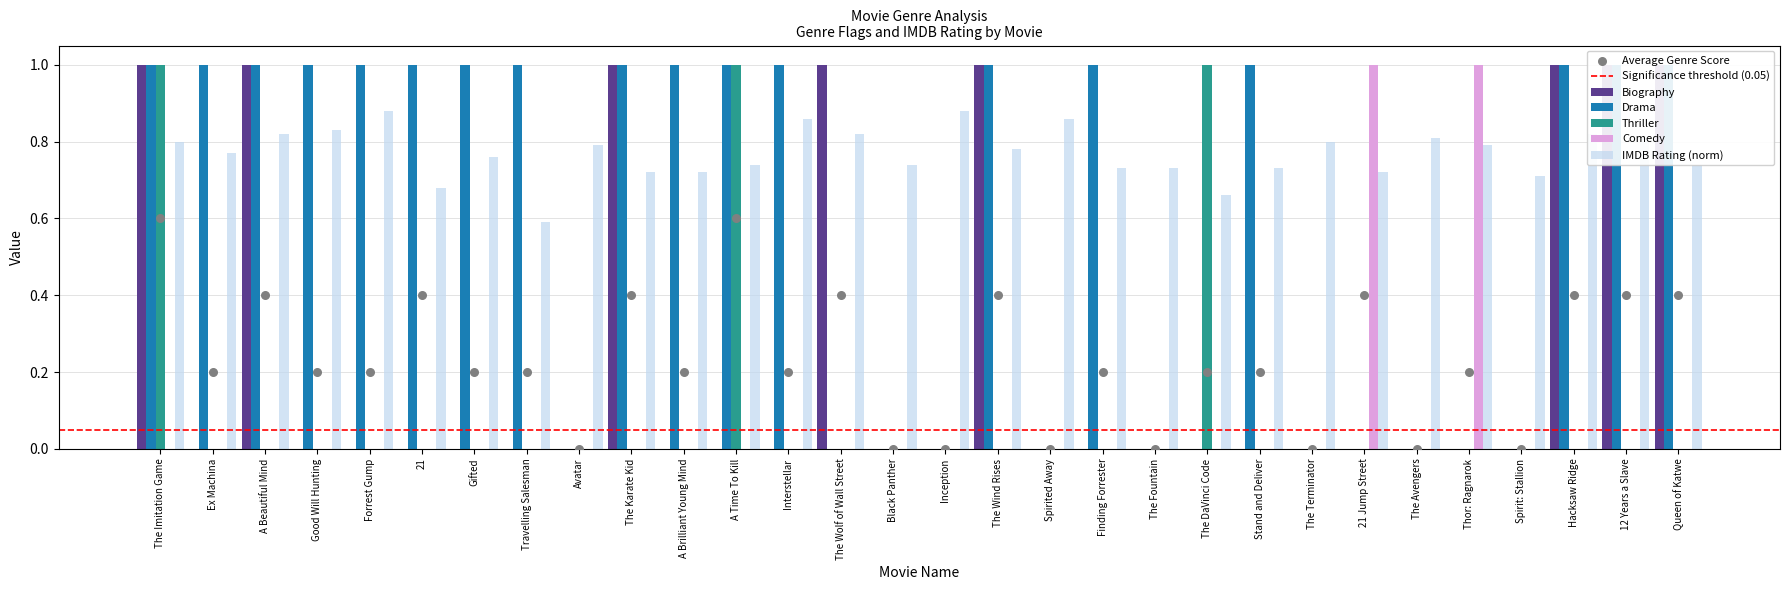

Which series has the largest total across all categories?

IMDB Rating